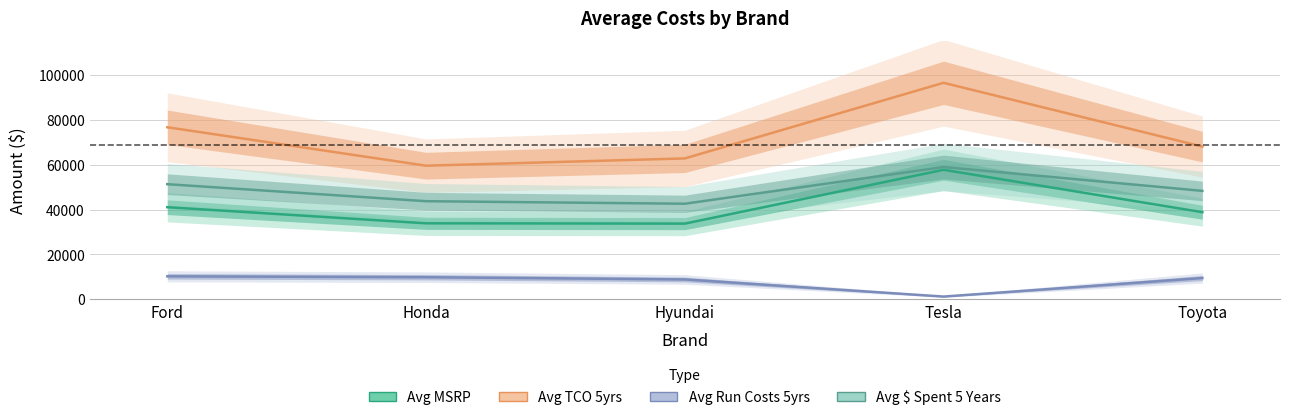

At how many categories does at least one series exceed 93688?

1